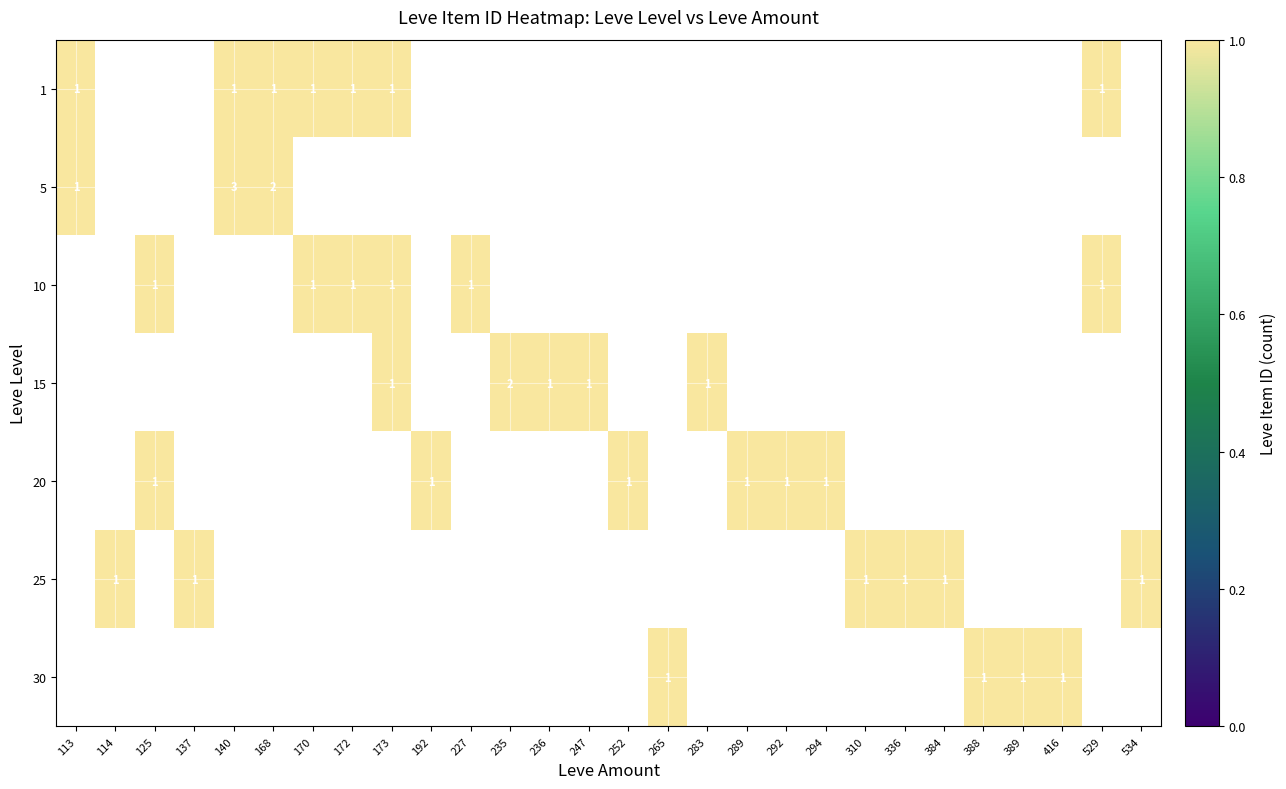

How many positive values does the 5 series have?

3